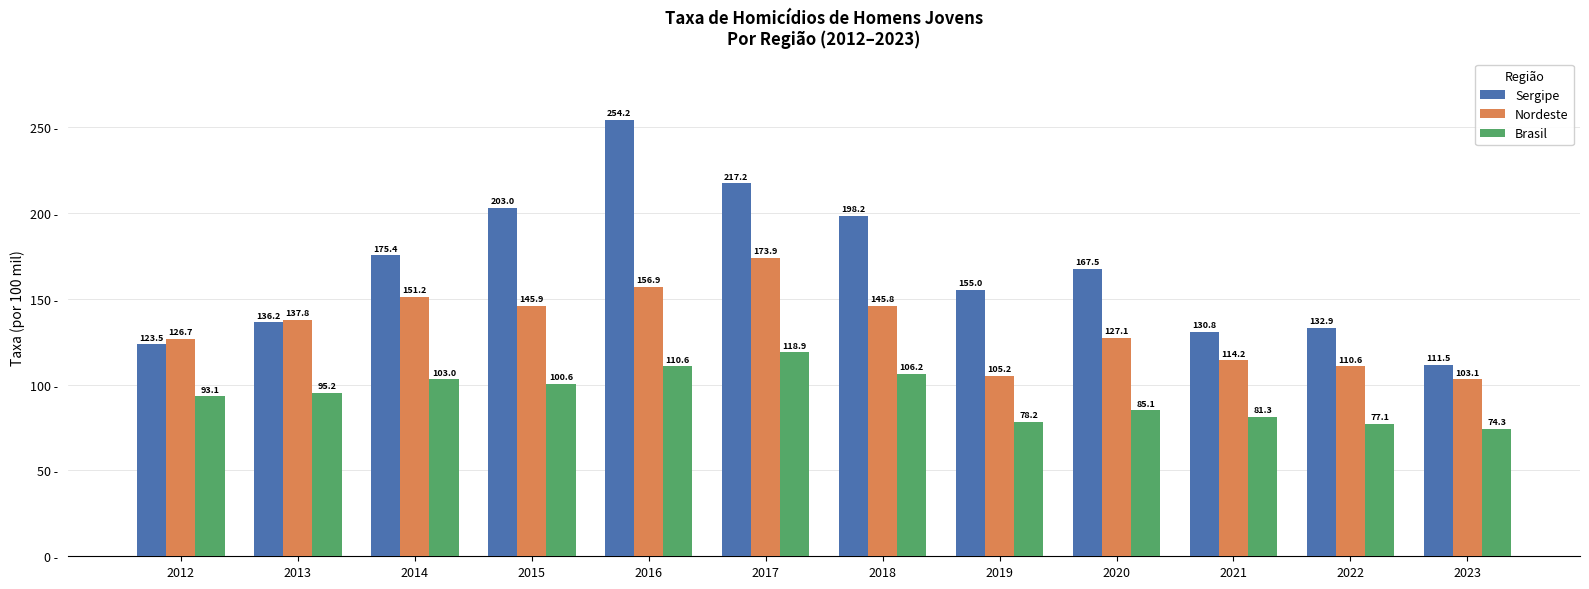

True or false: Nordeste has a value of 50.0 at 2018.

False